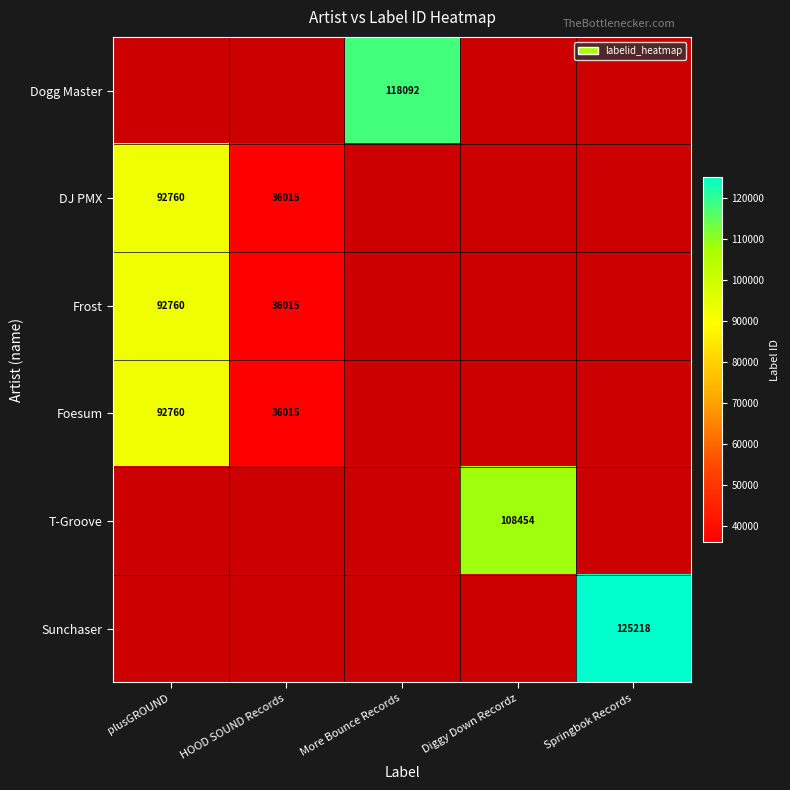

Is it true that Frost equals 152668 at plusGROUND?

False